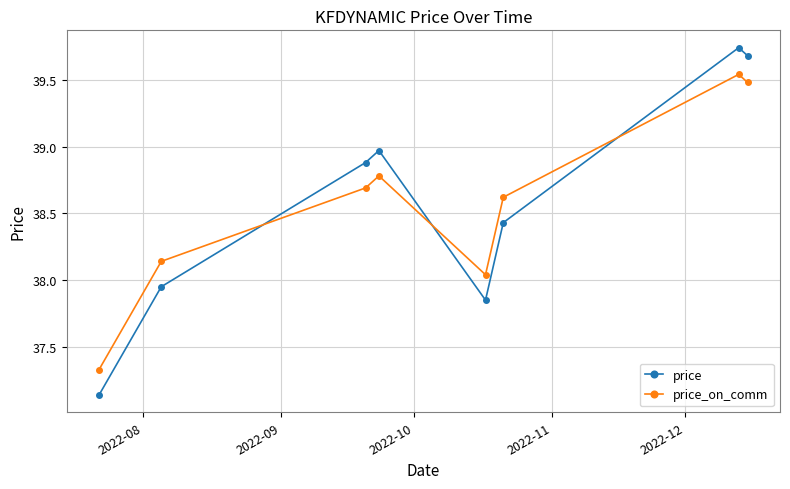

Which series has the widest spread of values?

price